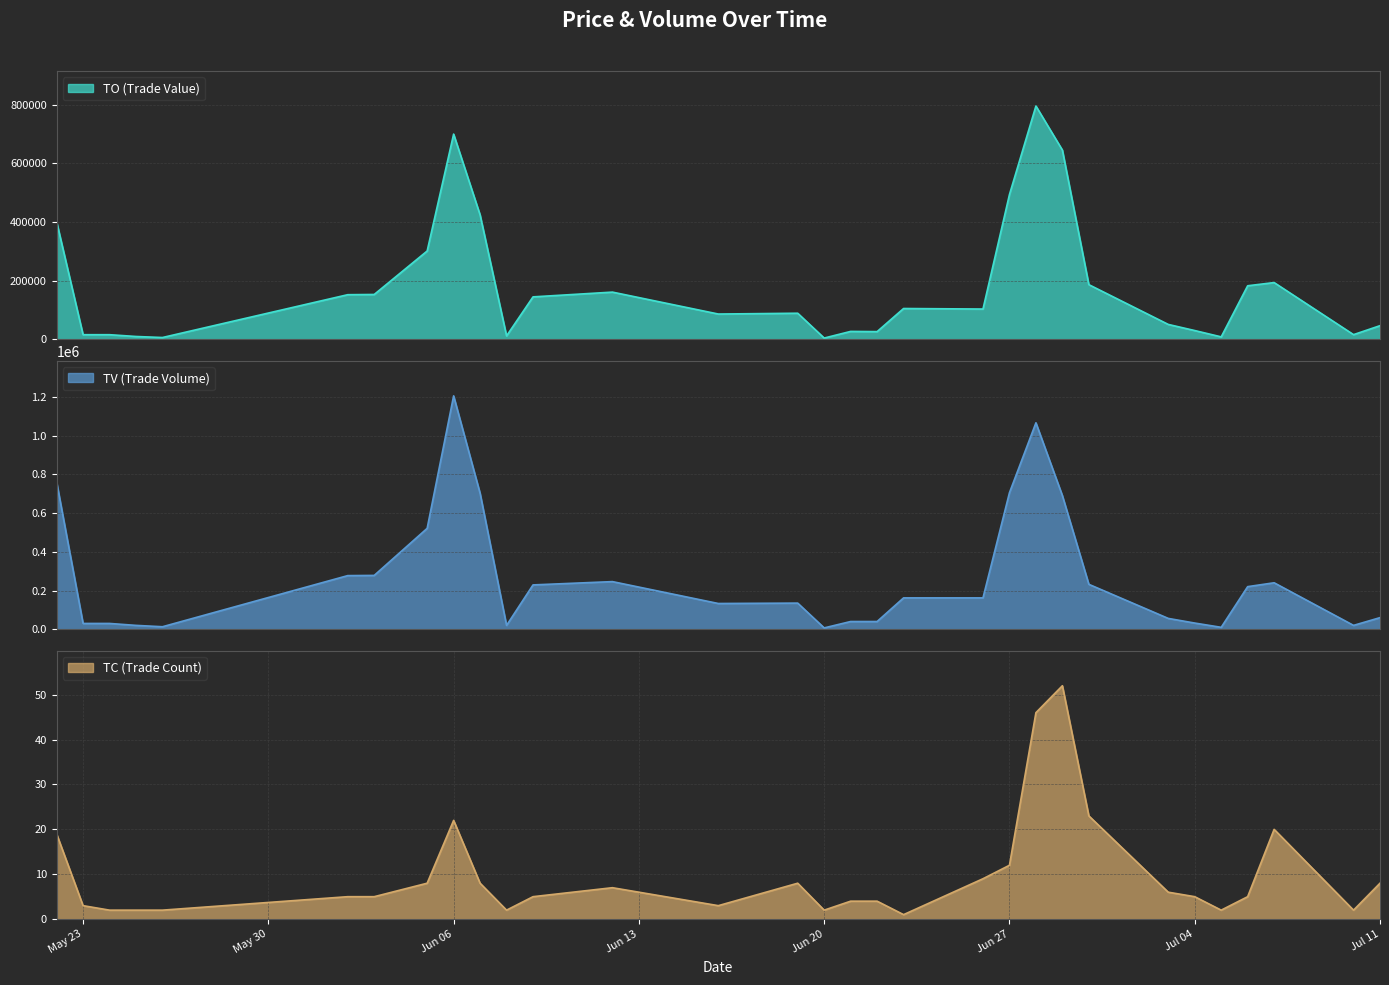

What is the greatest value displayed?

1205000